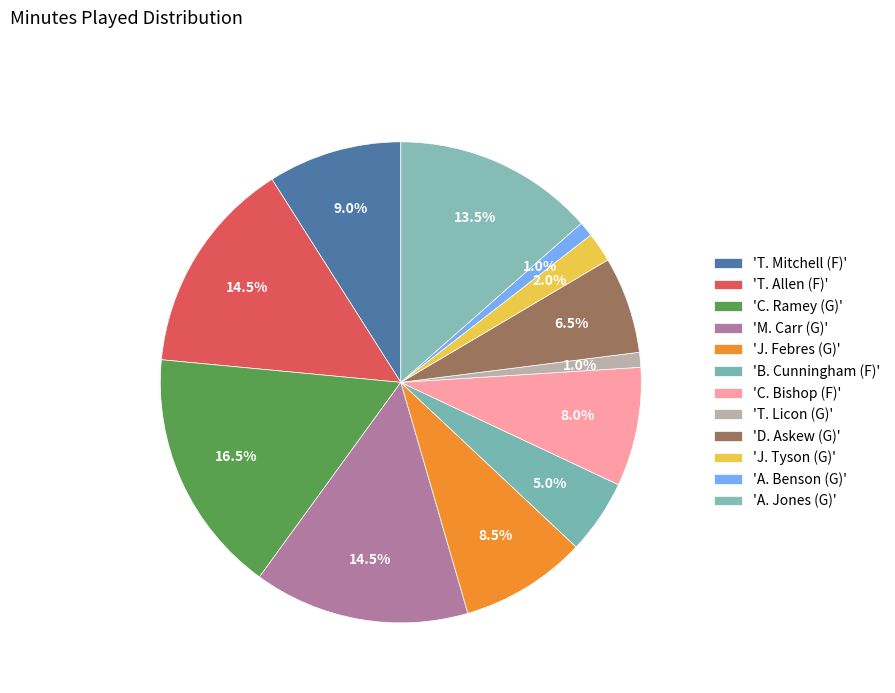

How many slices are in this pie chart?

12